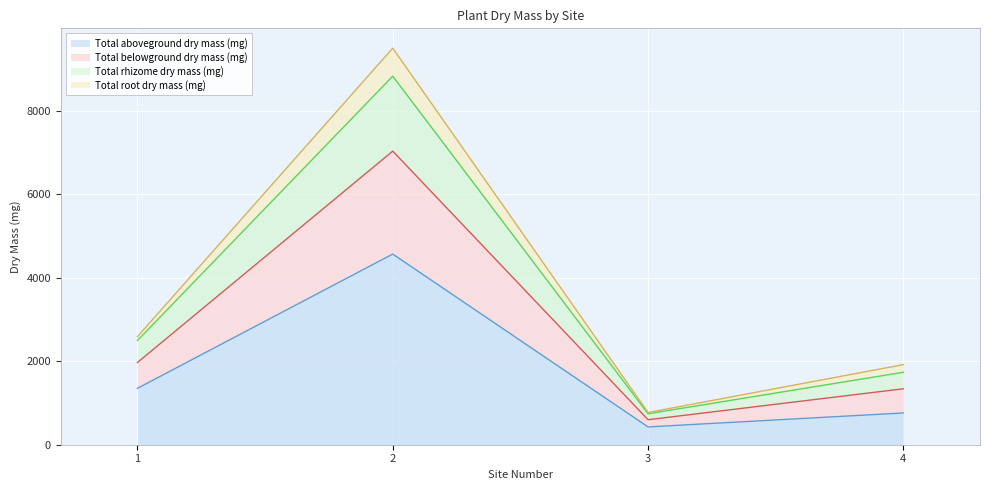

What is the minimum value for Total aboveground dry mass (mg)?

426.0